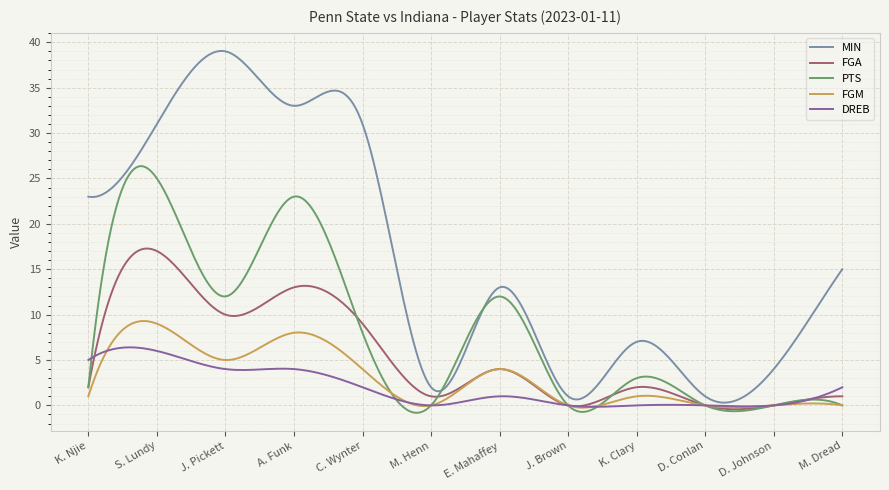

What is the highest value of the DREB series?

6.4